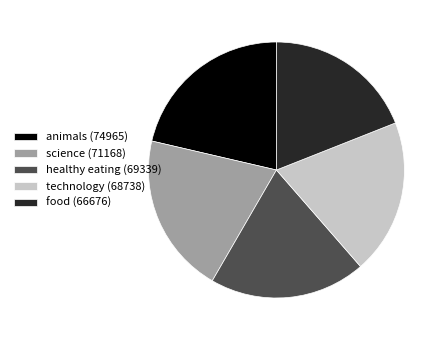

Do animals and science together represent more than half of the pie?

No